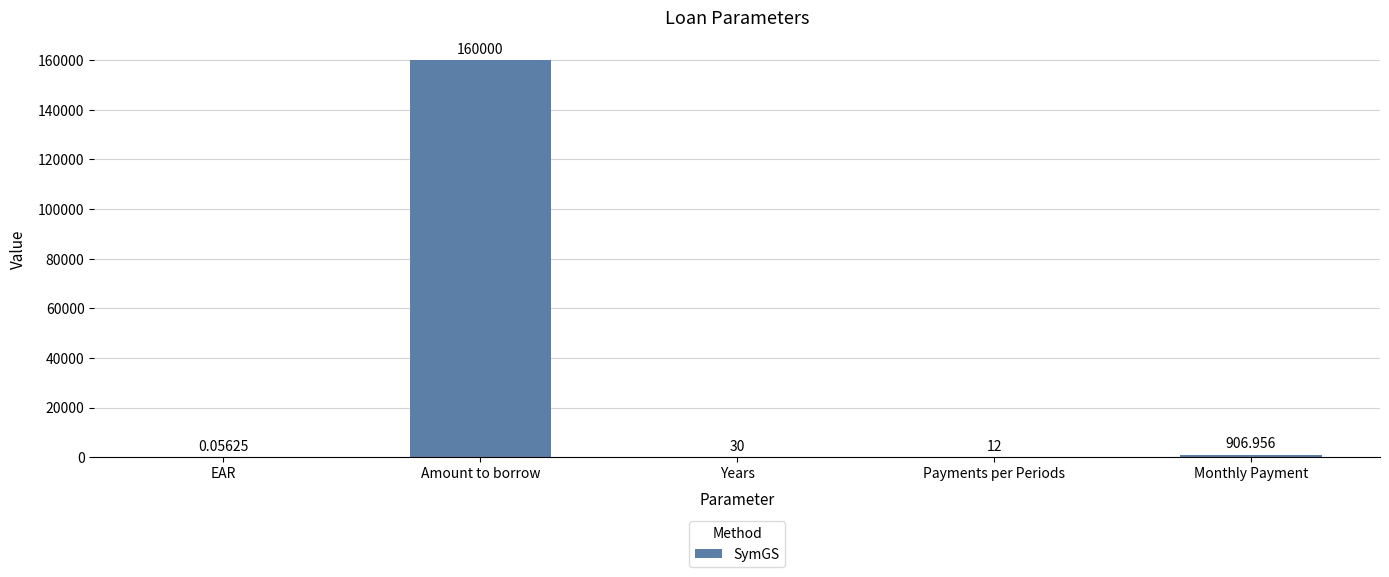

Where does the data first go above 30?

Amount to borrow